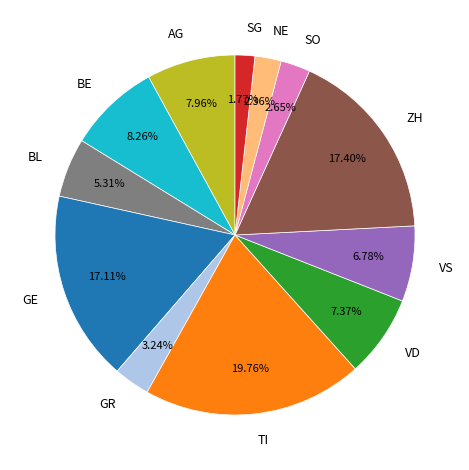

Does any single category account for the majority?

No